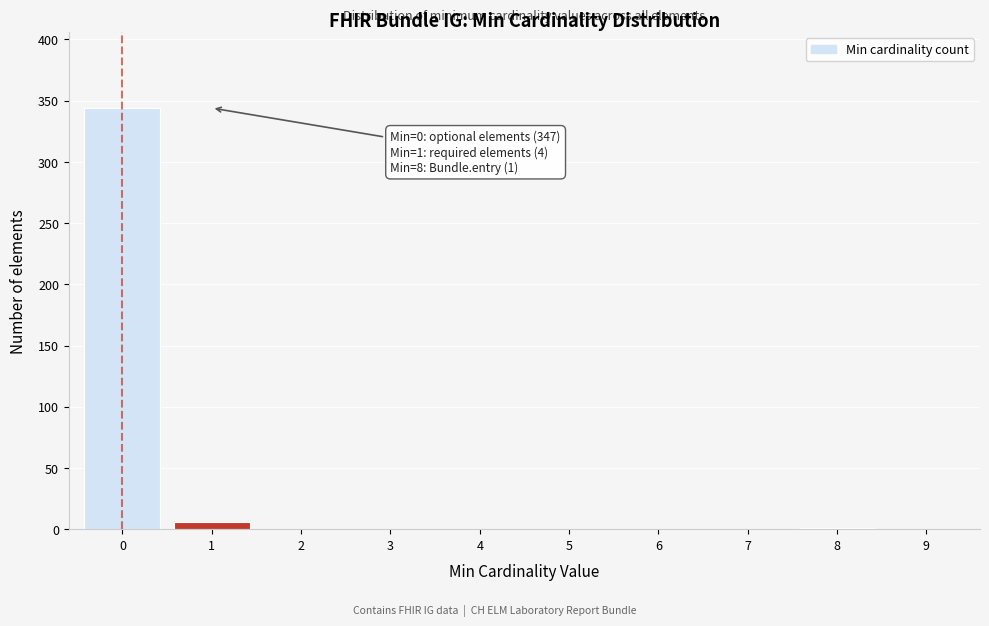

What is the greatest value displayed?

344